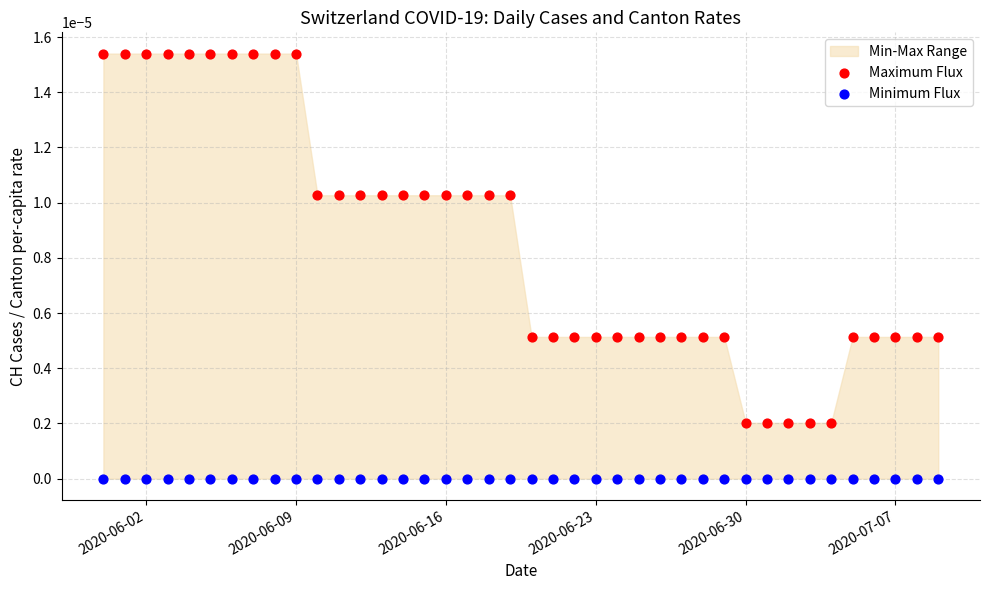

Which series reaches the maximum Y coordinate?

Maximum Flux